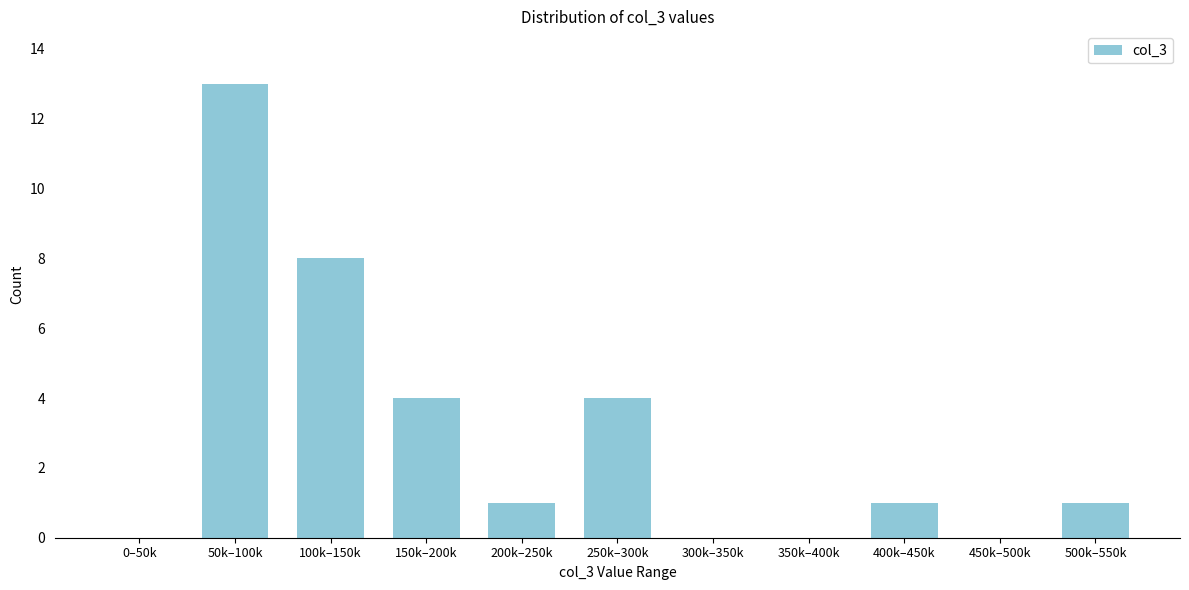

Reading left to right, list all the values displayed in this chart.

0–50k=0	50k–100k=13	100k–150k=8	150k–200k=4	200k–250k=1	250k–300k=4	300k–350k=0	350k–400k=0	400k–450k=1	450k–500k=0	500k–550k=1